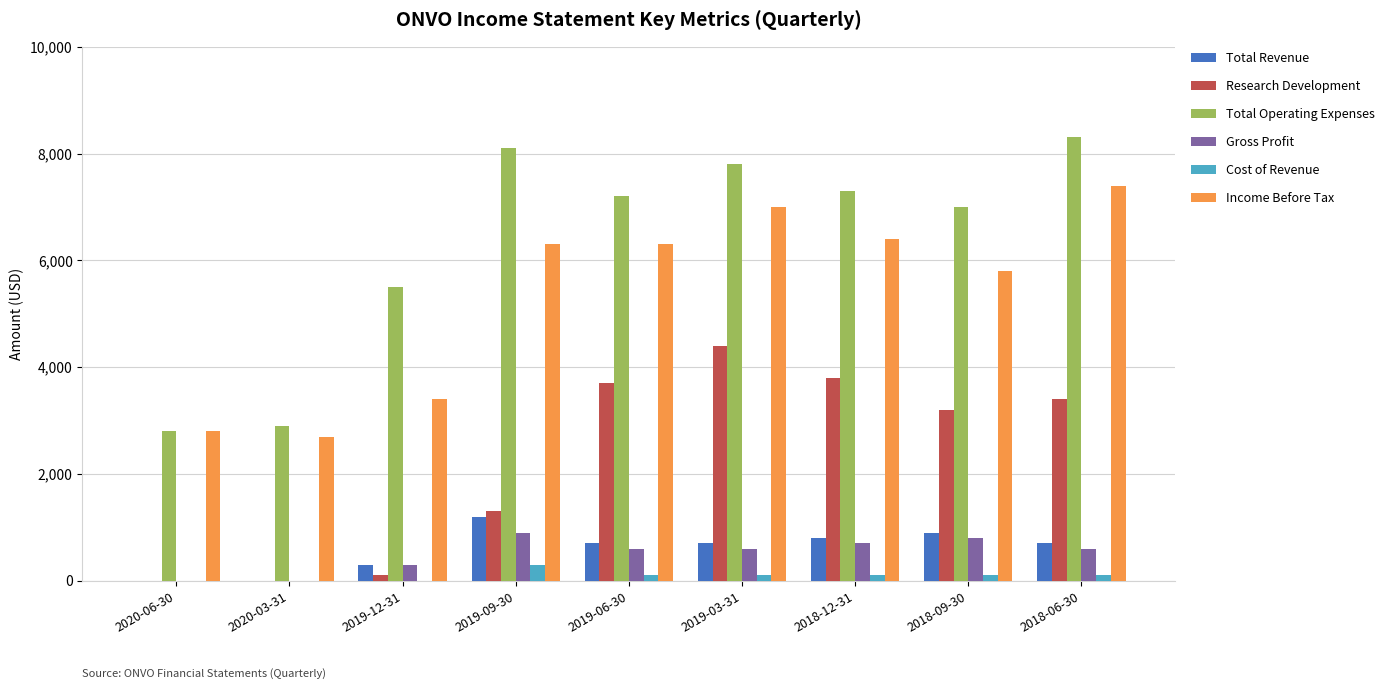

Which series has the largest total across all categories?

Total Operating Expenses